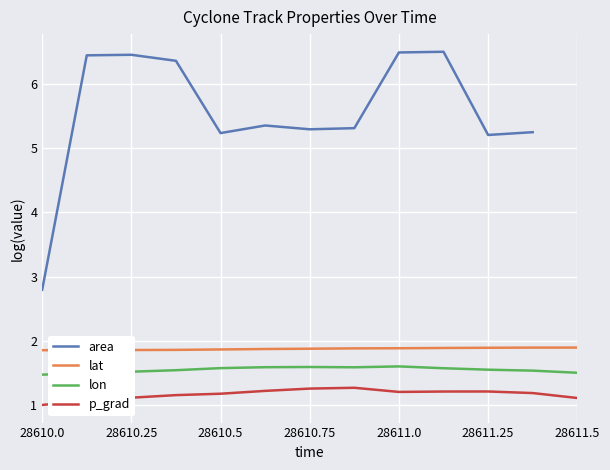

What is the total value across all series at 11?

9.9